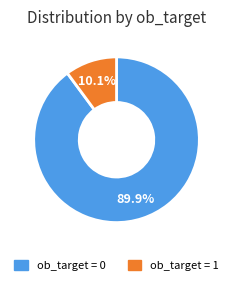

Is there a majority slice in this chart?

Yes